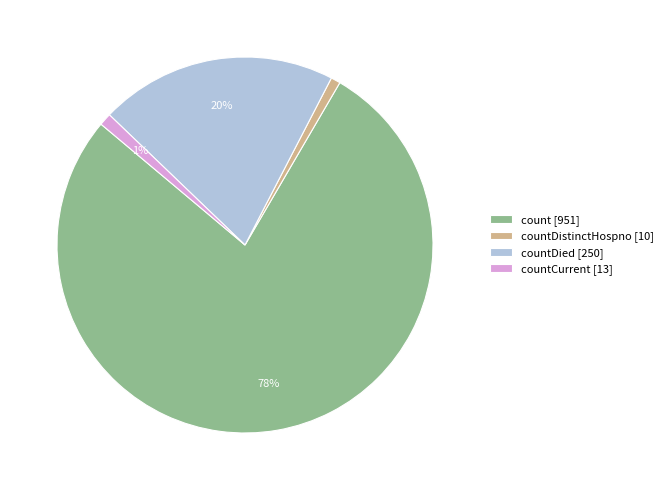

To the nearest percent, what is the combined percentage of count [951] and countDistinctHospno [10]?

79%